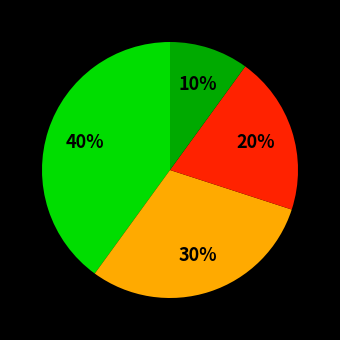

To the nearest percent, what is the average slice percentage?

25%